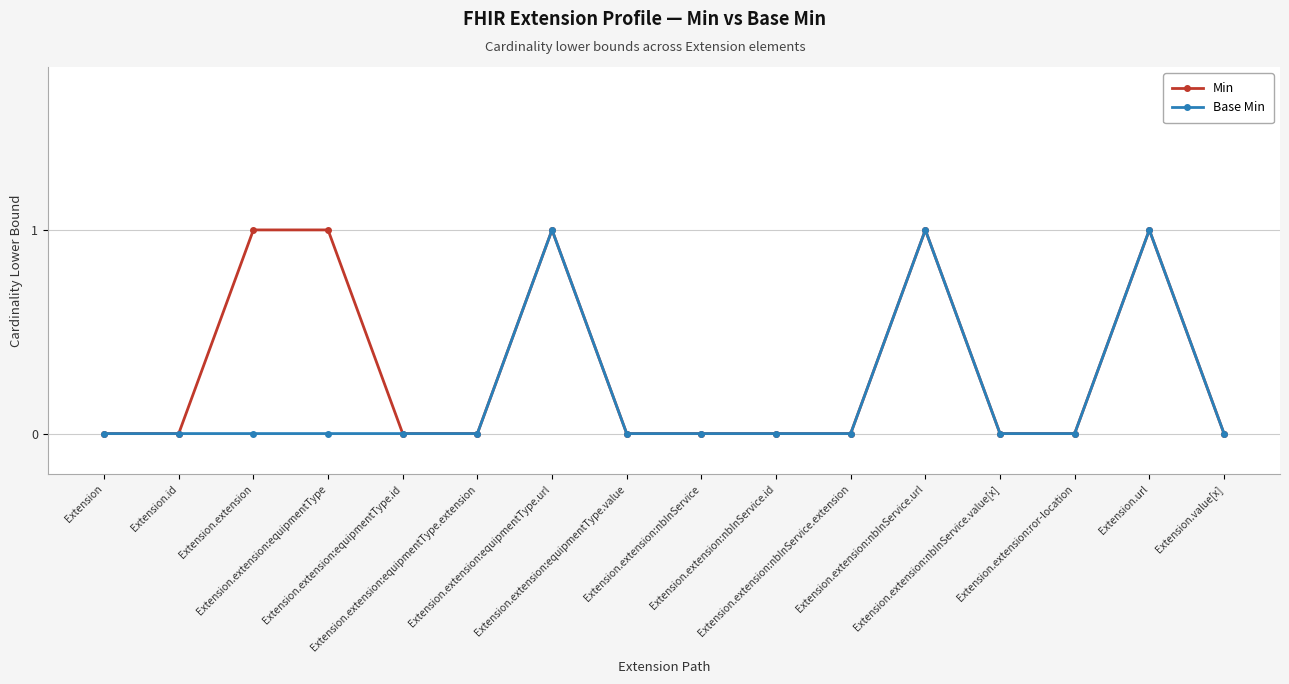

Which series has the largest total across all categories?

Min